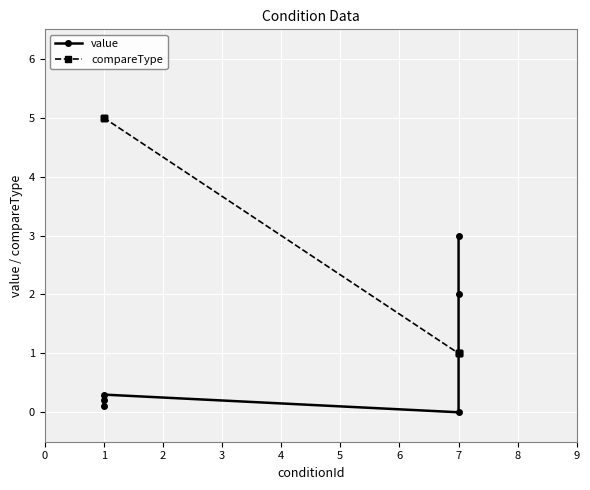

Which has a higher value, 1 or 1?

1